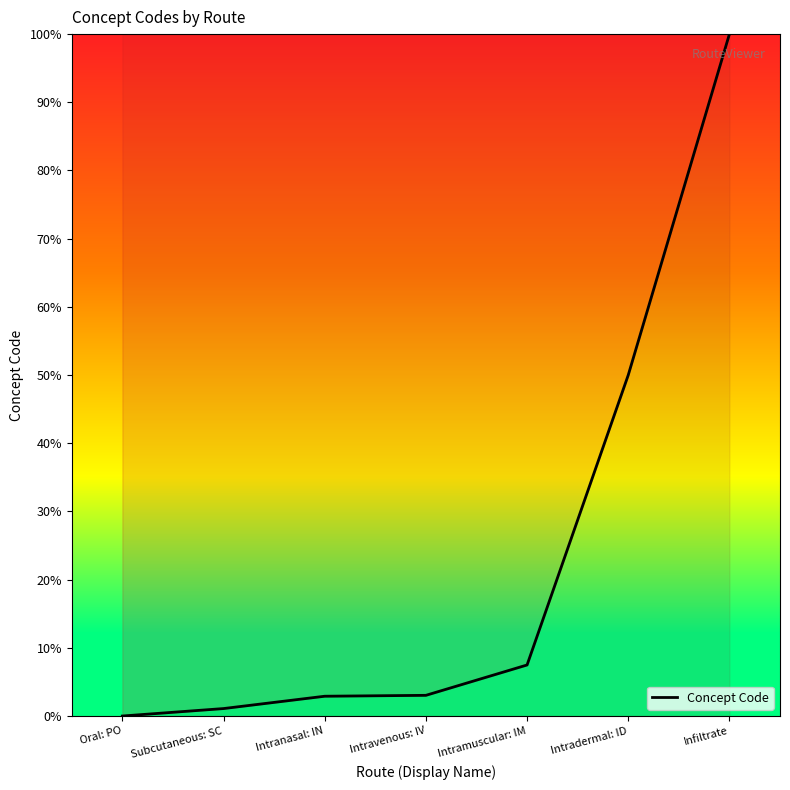

How many lines are shown in the chart?

1